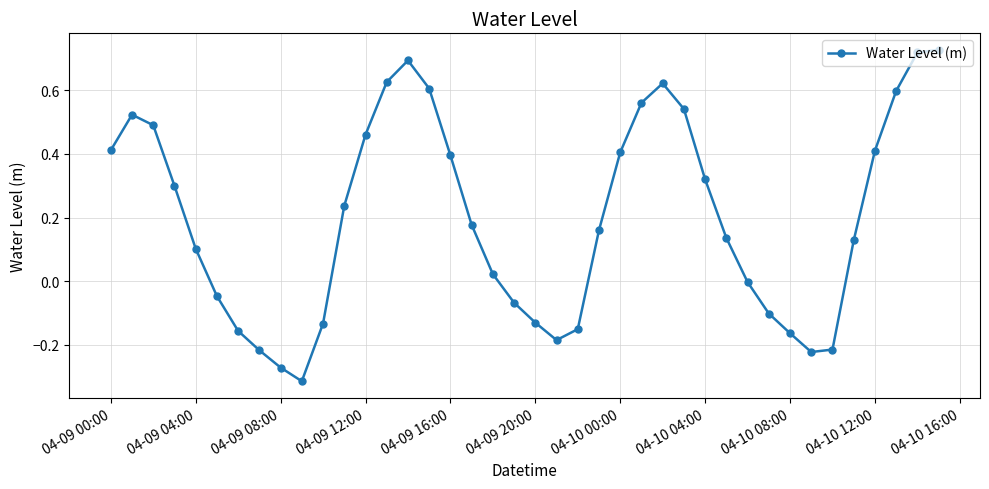

What is the difference between the second highest and second lowest values?

1.0